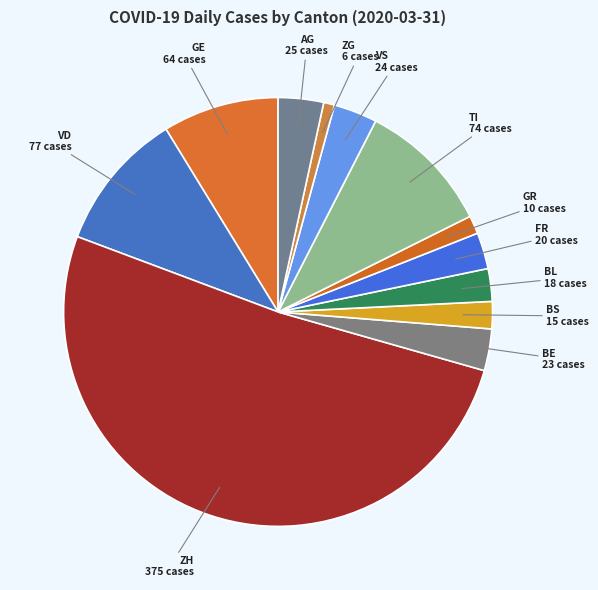

Does any single category account for the majority?

Yes